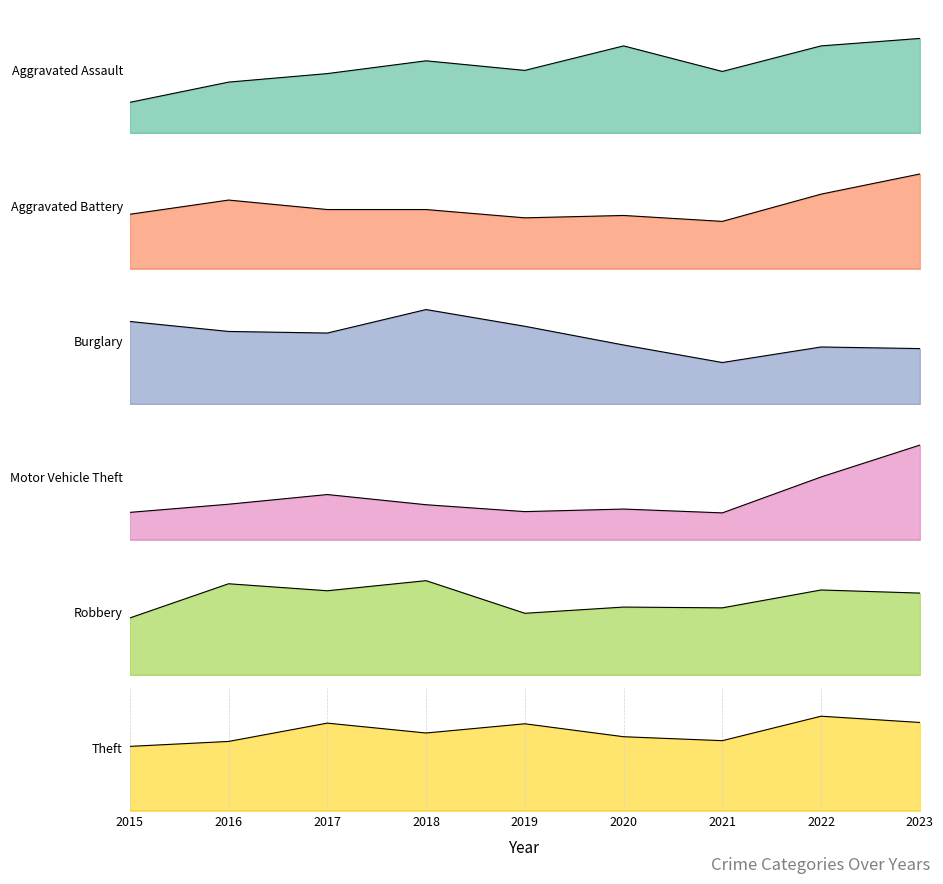

Between 2015 and 2018, which series saw the biggest shift?

Theft